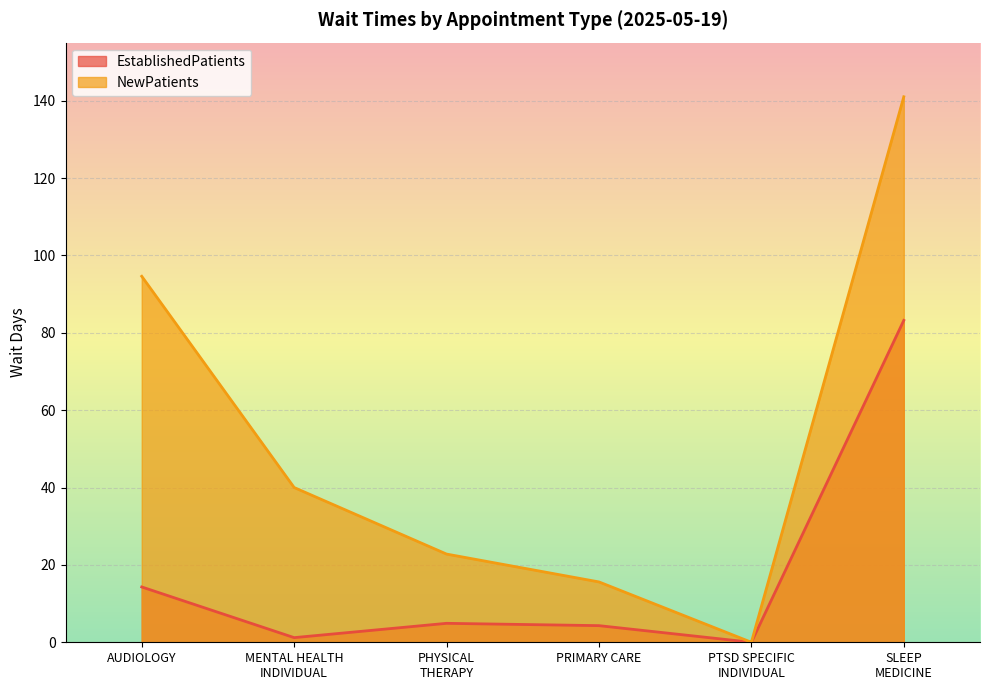

At how many categories does at least one series exceed 24?

3